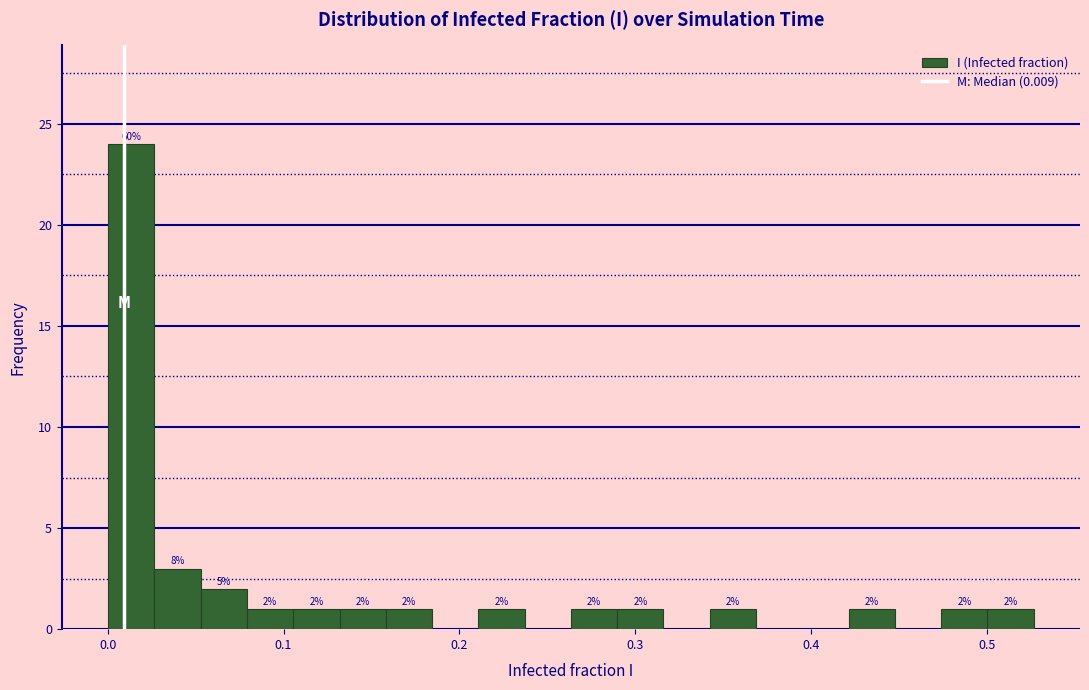

Read against the x-axis, roughly where is the centre of the tallest bar?

0.01